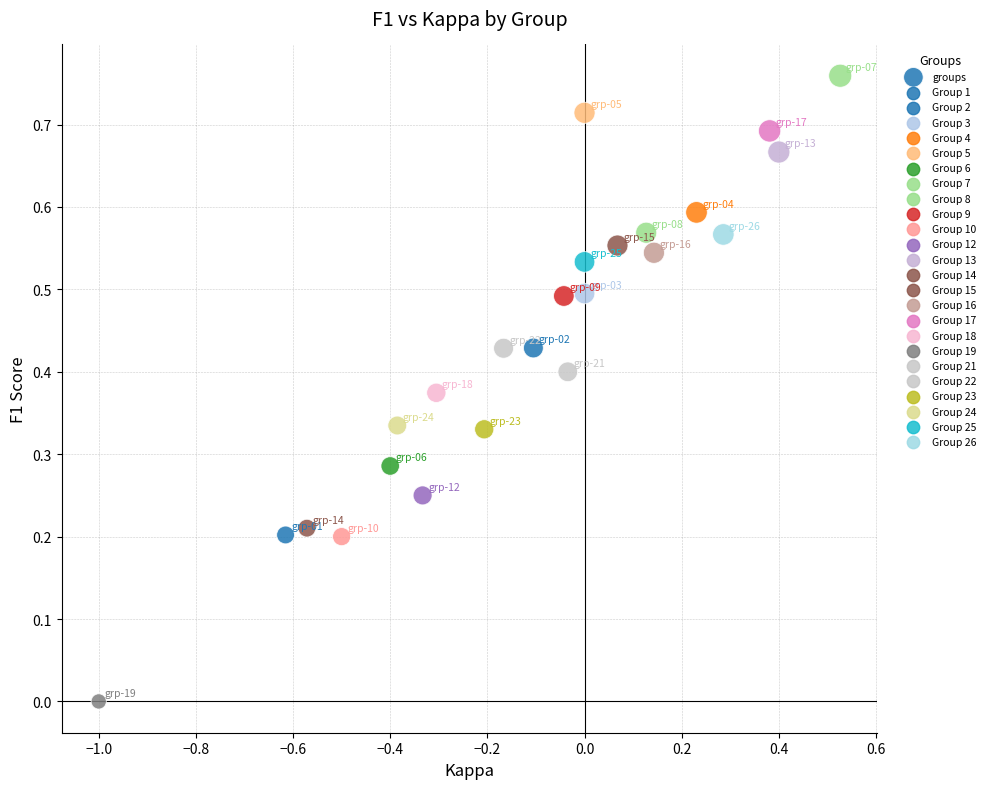

What is the range of X values (max minus min)?

1.5